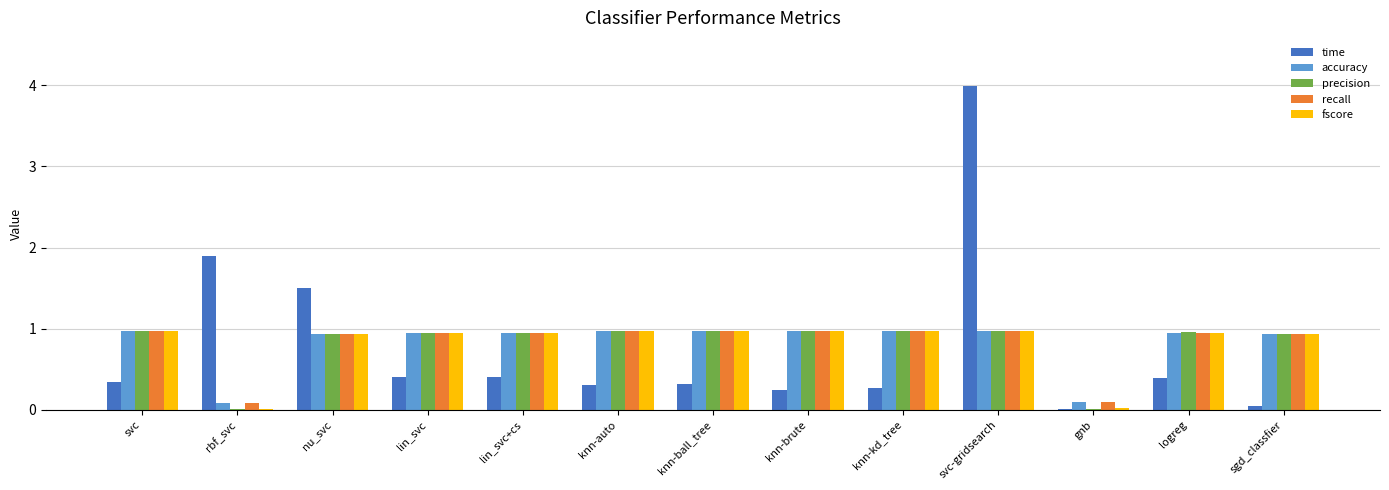

At which category is the sum across all series the highest?

svc-gridsearch